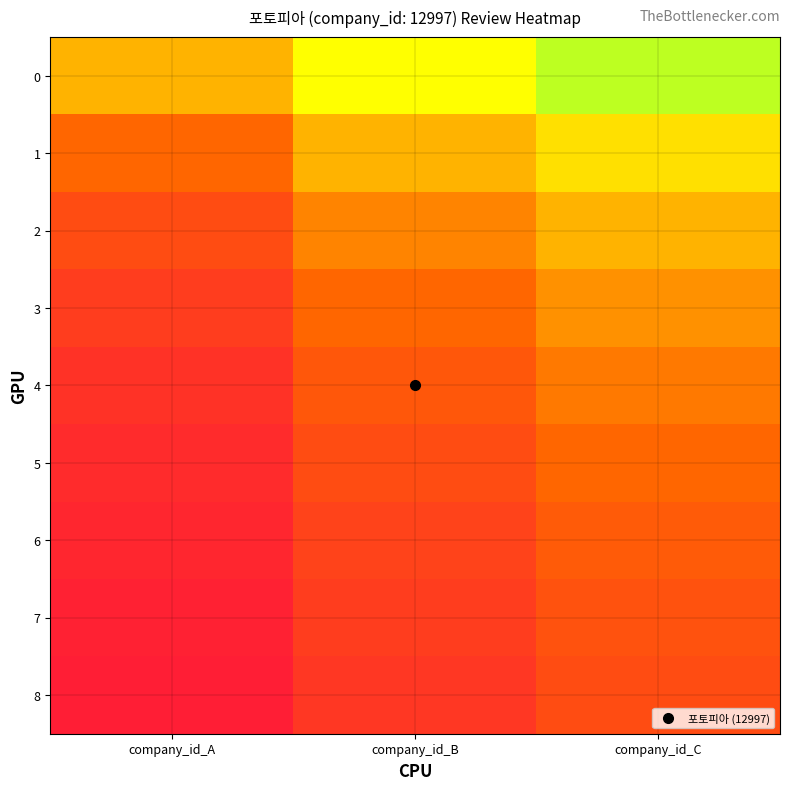

Which label corresponds to the smallest value in the chart?

company_id_A